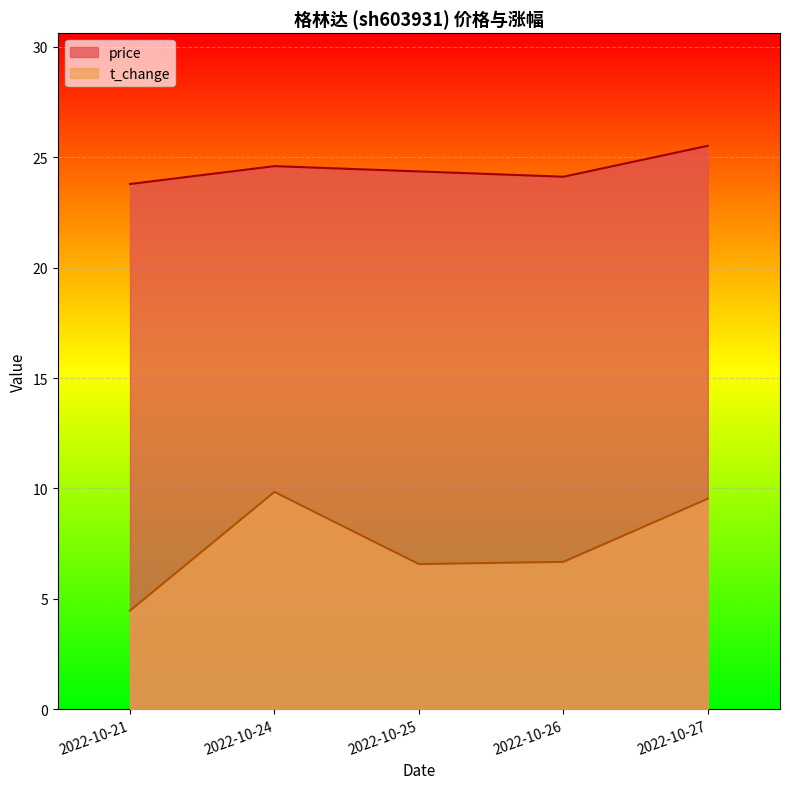

What is the difference between the price values at 2022-10-27 and 2022-10-25?

1.2